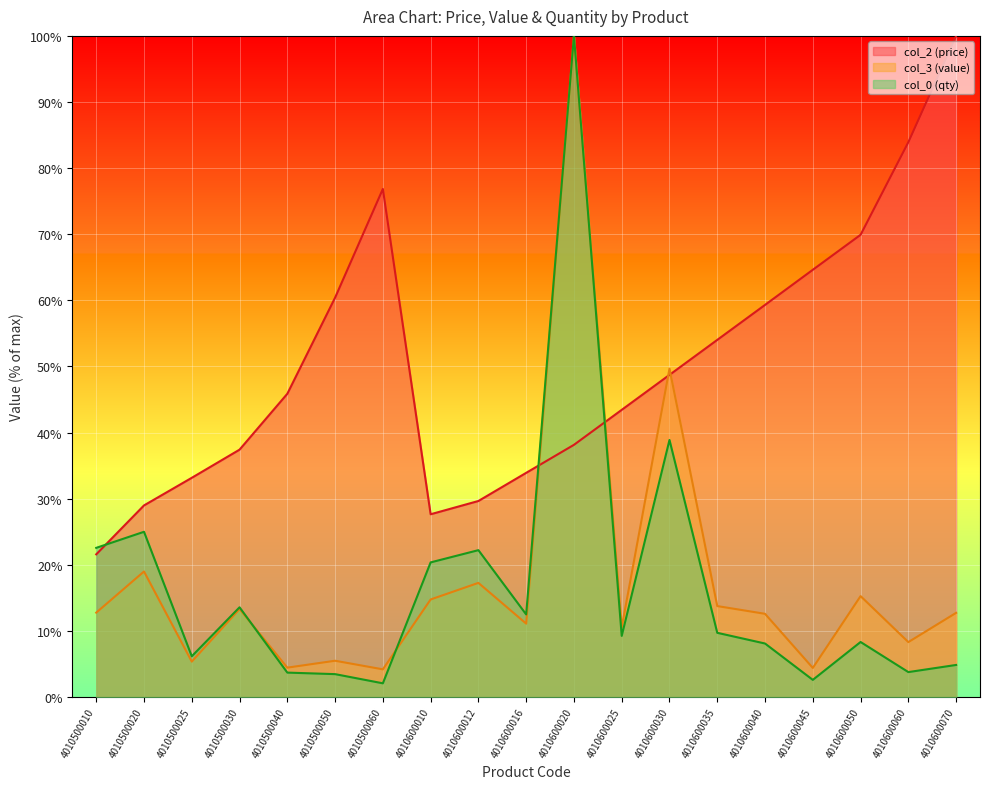

How many distinct data groups are displayed?

3